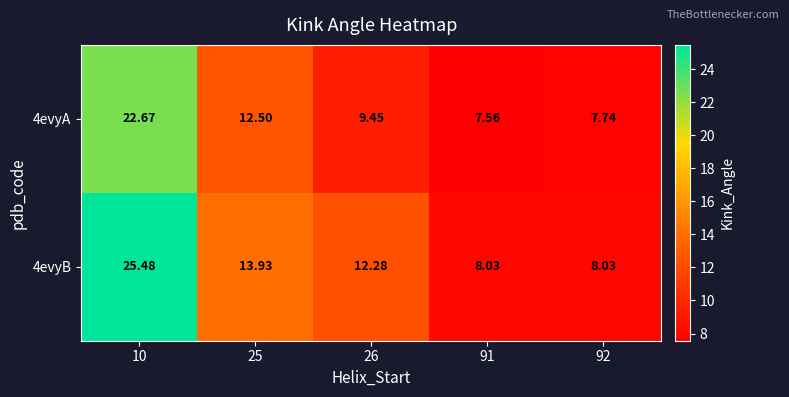

Is the value of 4evyB at 91 greater than the value of 4evyA at 25?

No